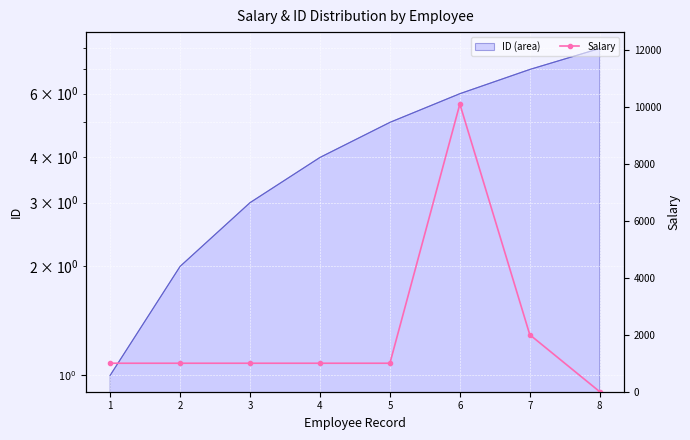

True or false: the data shows 412 at 5.

False